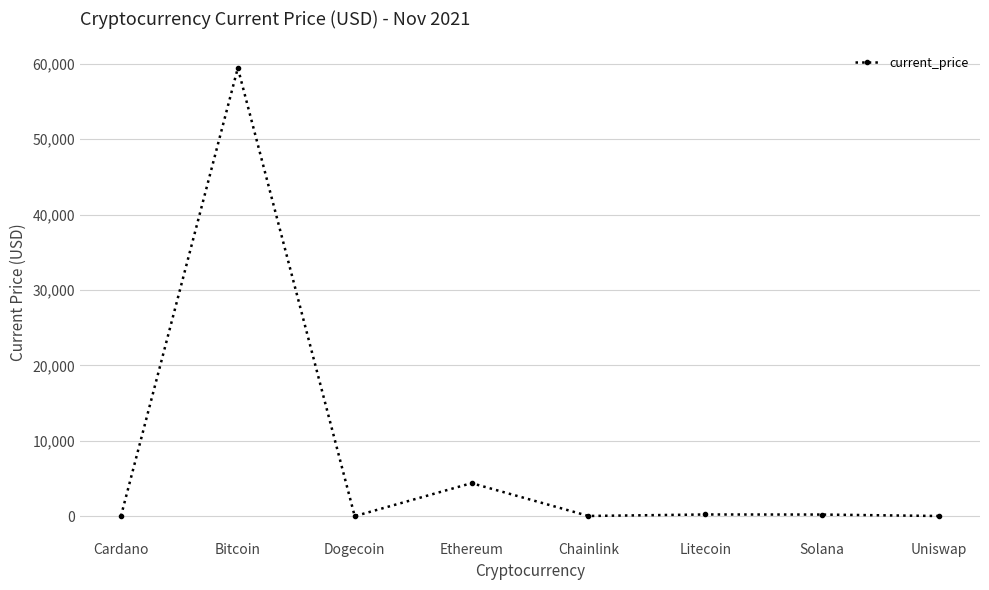

How many lines are shown in the chart?

1